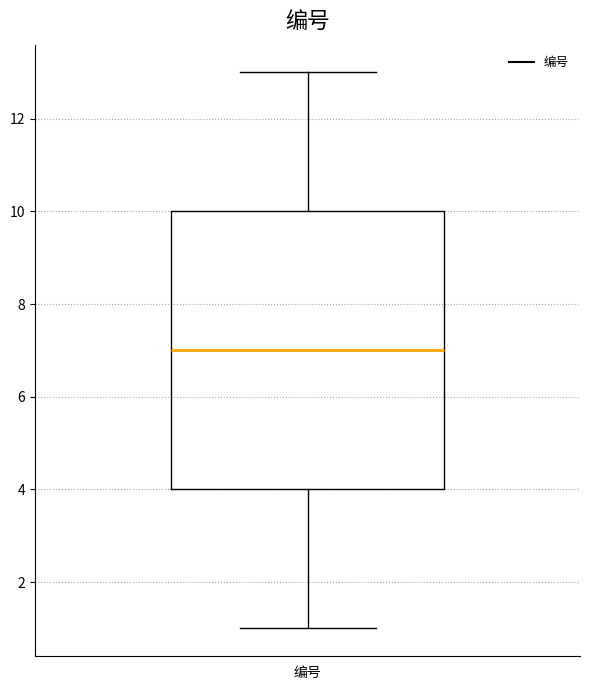

Where is the upper edge of the box for 编号 on the y-axis? The values are not printed on the chart, so give them approximately, as read against the axis.

10